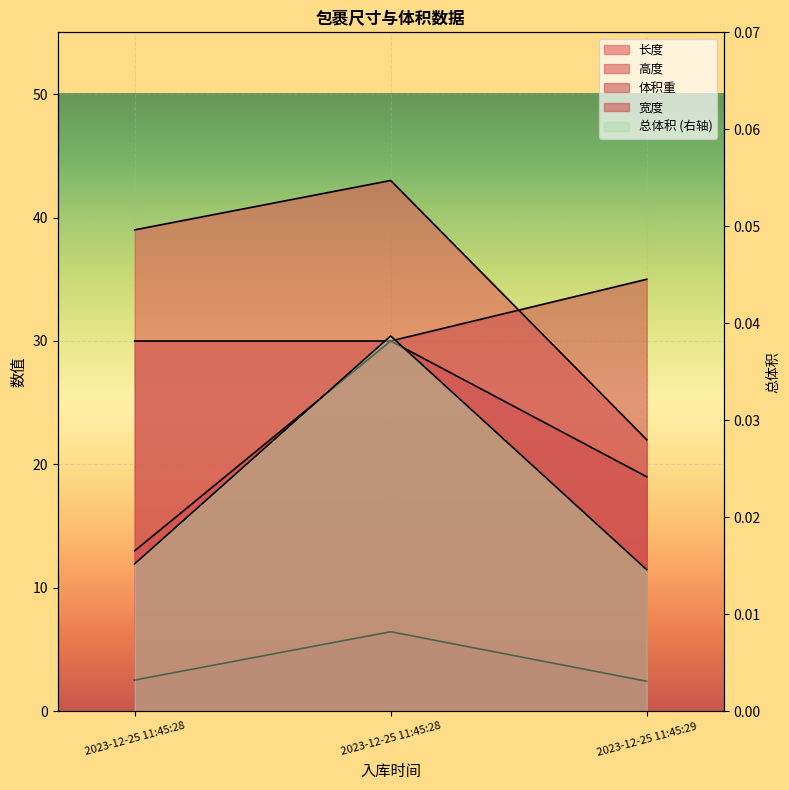

Which category has the lowest value in the 总体积 series?

2023-12-25 11:45:29